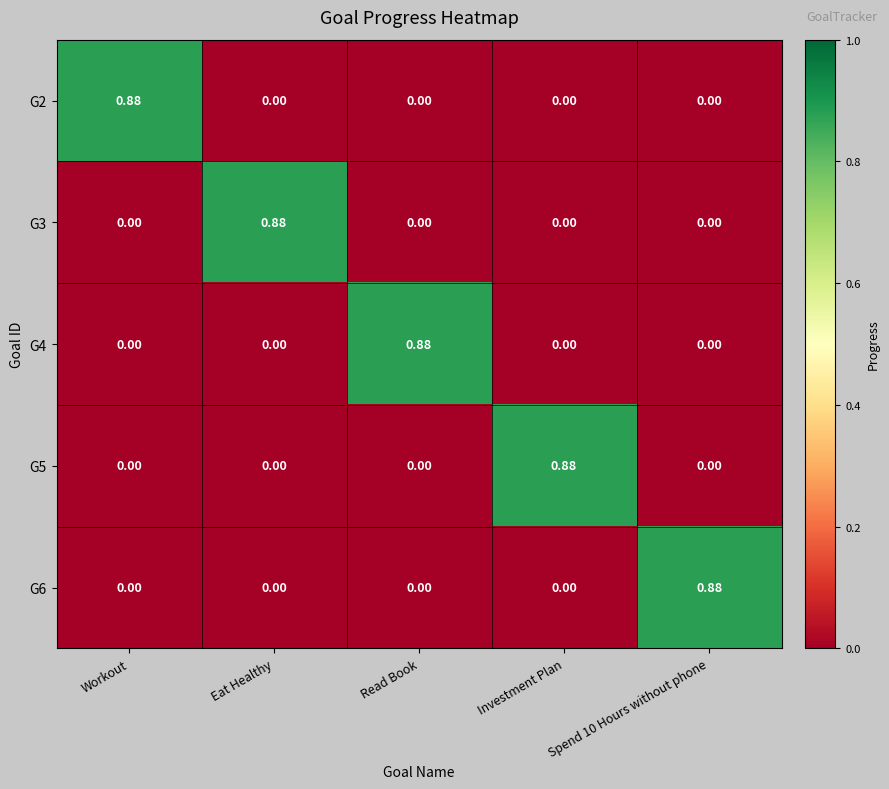

Which category has the highest value in the G5 series?

Investment Plan